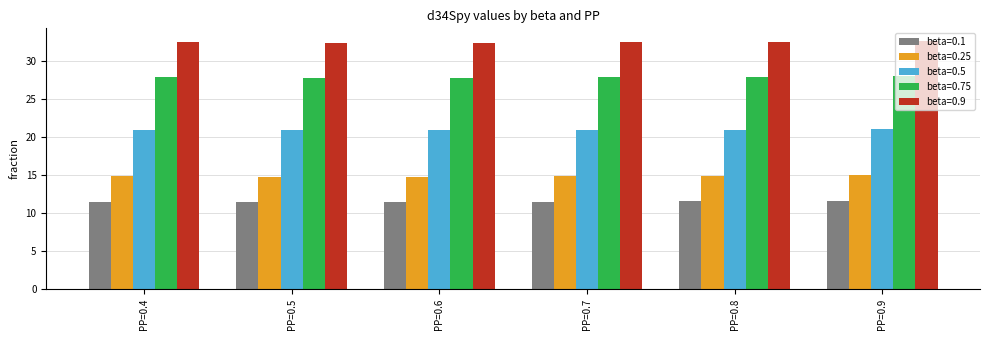

What is the total value across all series at PP=0.5?

107.3